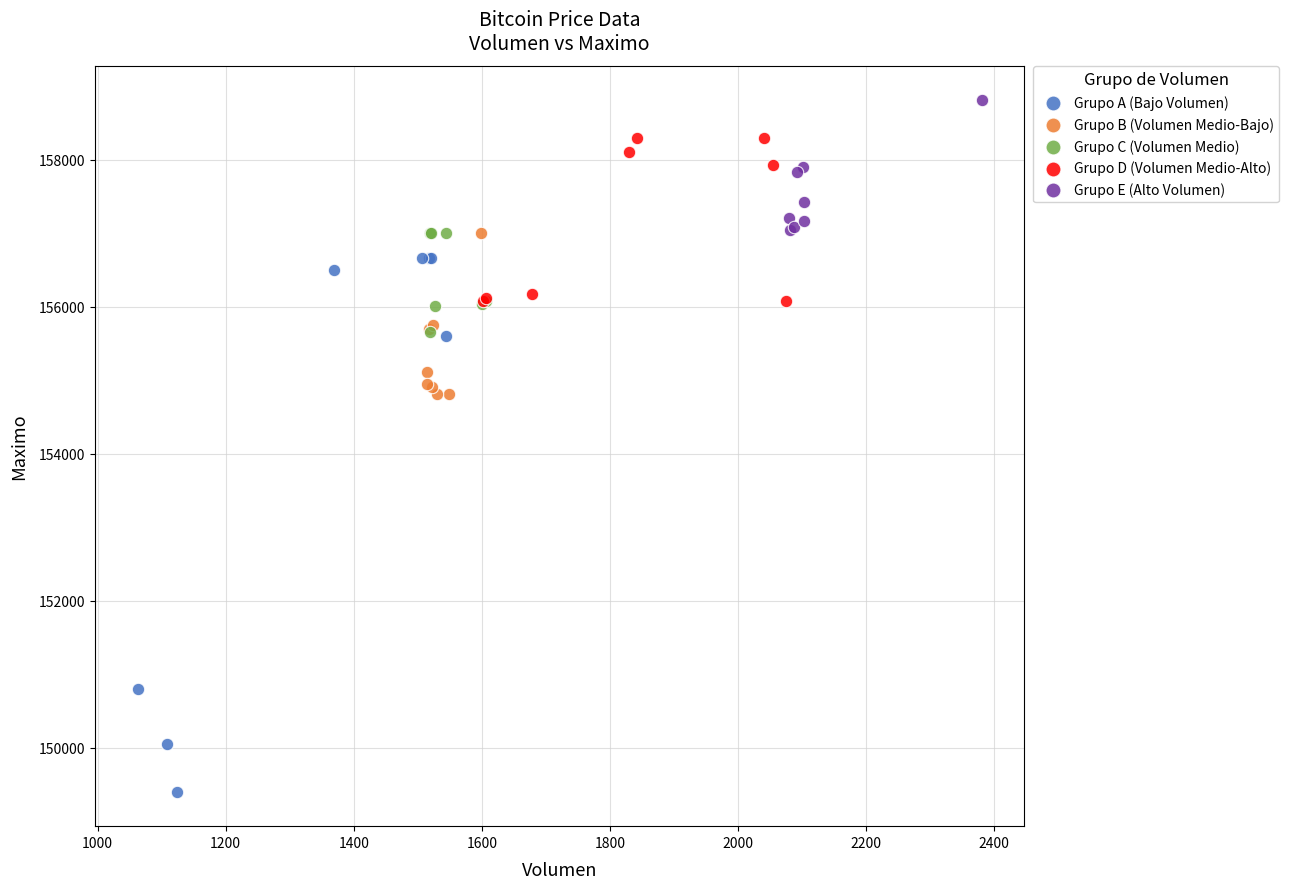

Which series has the largest Y range (max minus min)?

Grupo A (Bajo Volumen)